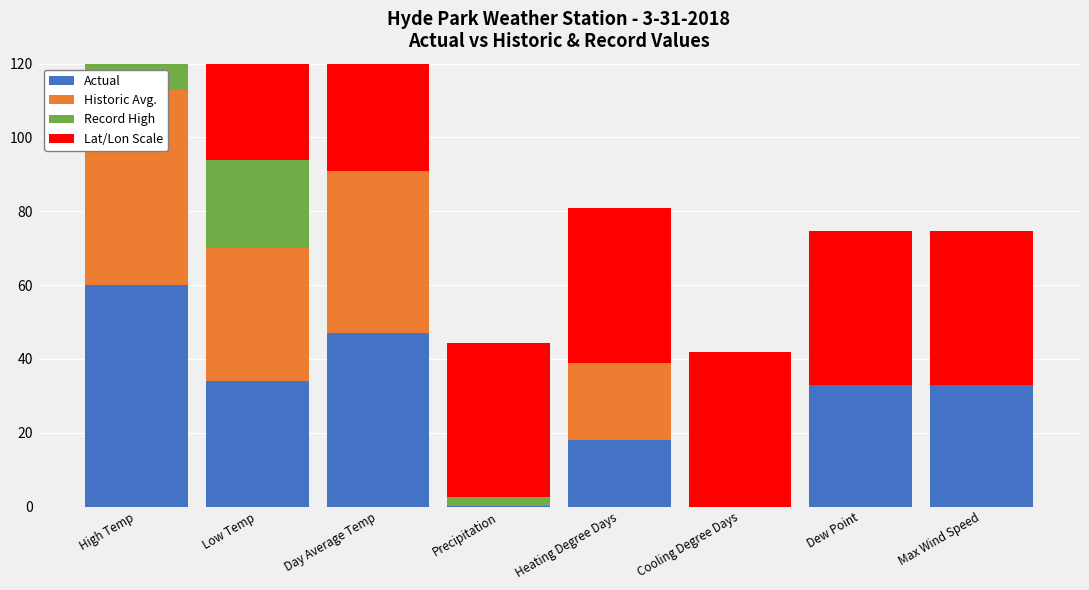

What is the minimum value for Lat/Lon Scale?

41.8